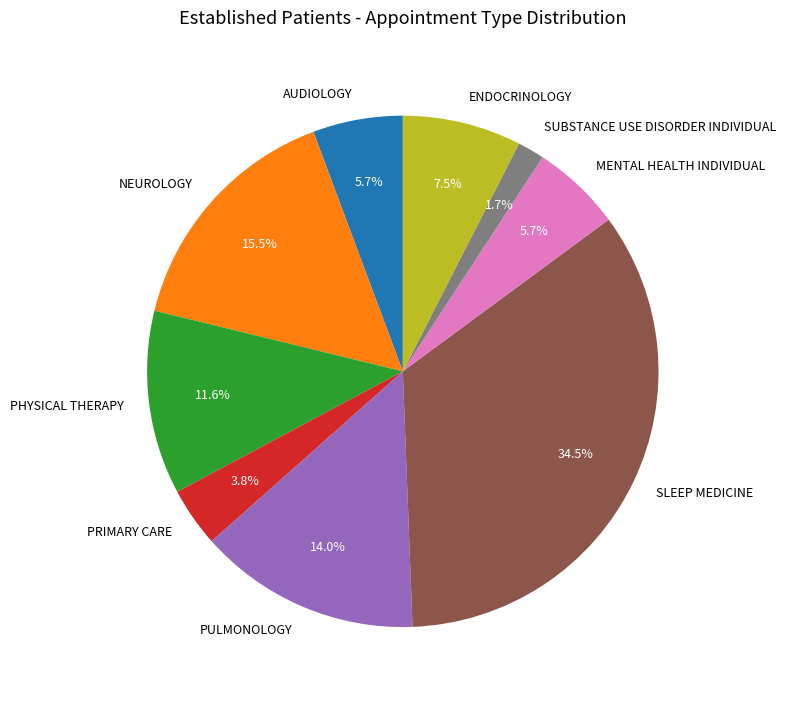

Is it true that ENDOCRINOLOGY is 1% of the pie?

False